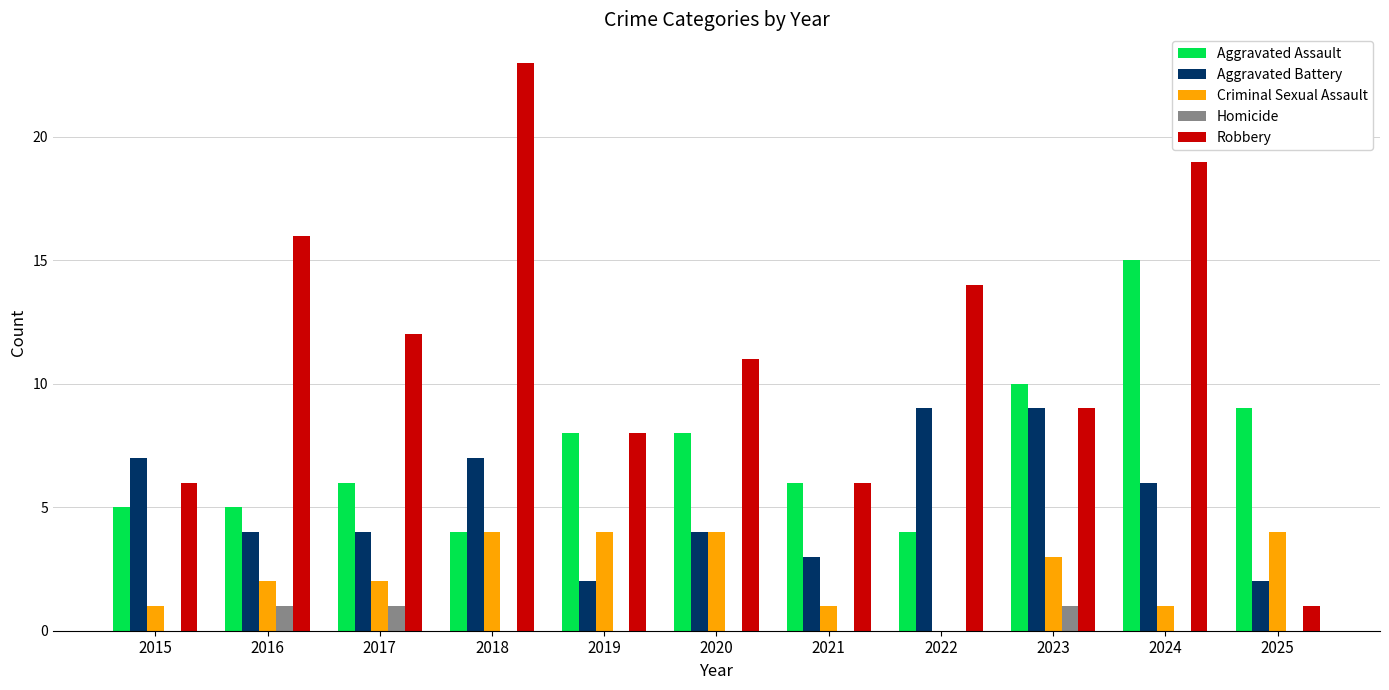

Reading right to left, list all the values displayed in this chart.

Aggravated Assault: 2025=9	2024=15	2023=10	2022=4	2021=6	2020=8	2019=8	2018=4	2017=6	2016=5	2015=5
Aggravated Battery: 2025=2	2024=6	2023=9	2022=9	2021=3	2020=4	2019=2	2018=7	2017=4	2016=4	2015=7
Criminal Sexual Assault: 2025=4	2024=1	2023=3	2022=0	2021=1	2020=4	2019=4	2018=4	2017=2	2016=2	2015=1
Homicide: 2025=0	2024=0	2023=1	2022=0	2021=0	2020=0	2019=0	2018=0	2017=1	2016=1	2015=0
Robbery: 2025=1	2024=19	2023=9	2022=14	2021=6	2020=11	2019=8	2018=23	2017=12	2016=16	2015=6